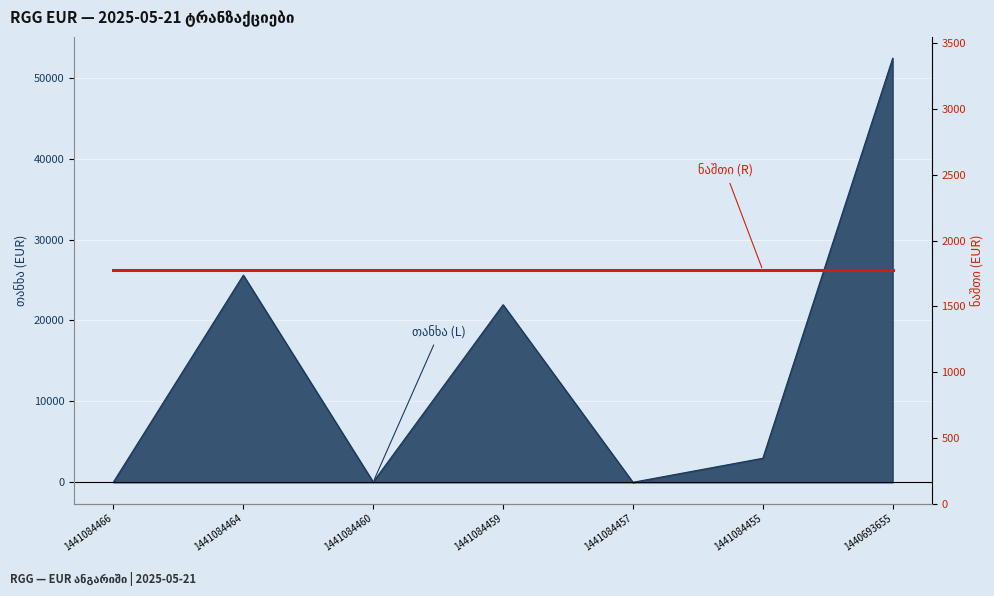

Rank the categories by value from lowest to highest.

1441084457, 1441084460, 1441084466, 1441084455, 1441084459, 1441084464, 1440693655